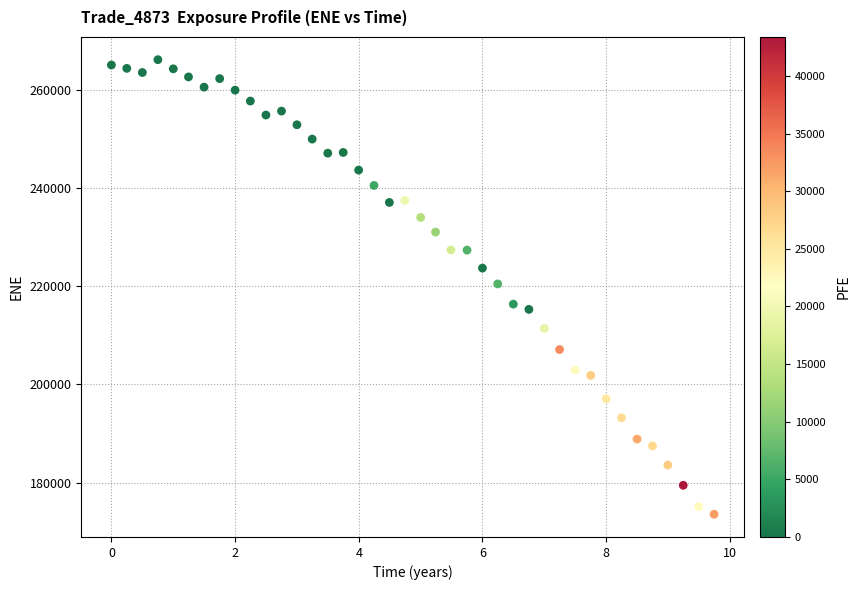

What is the range of Y values (max minus min)?

92472